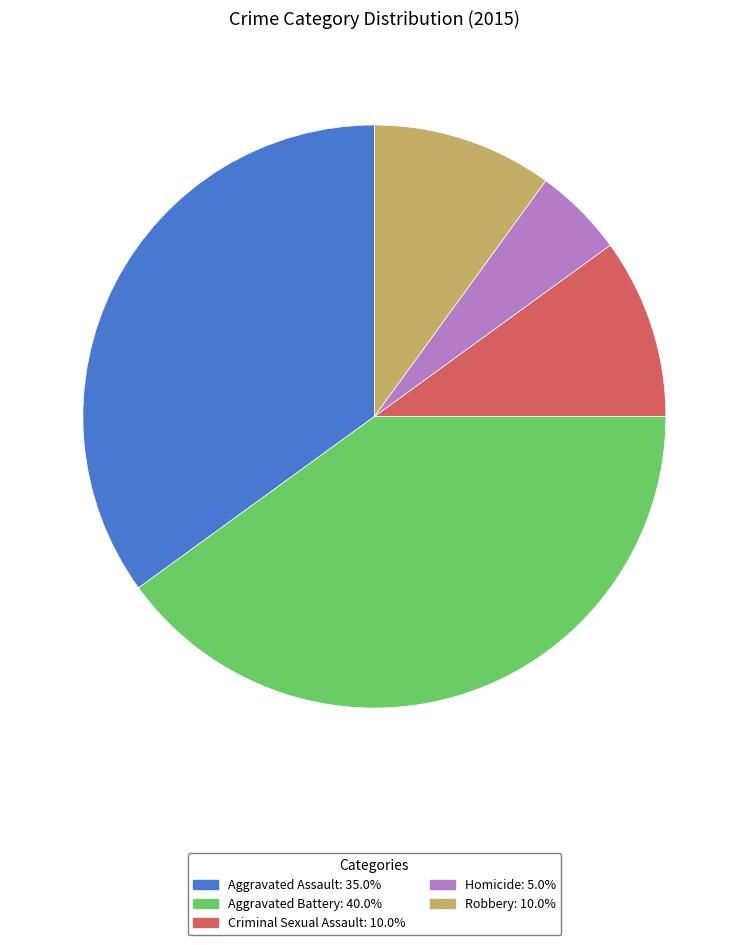

What is the largest slice in the pie chart?

Aggravated Battery